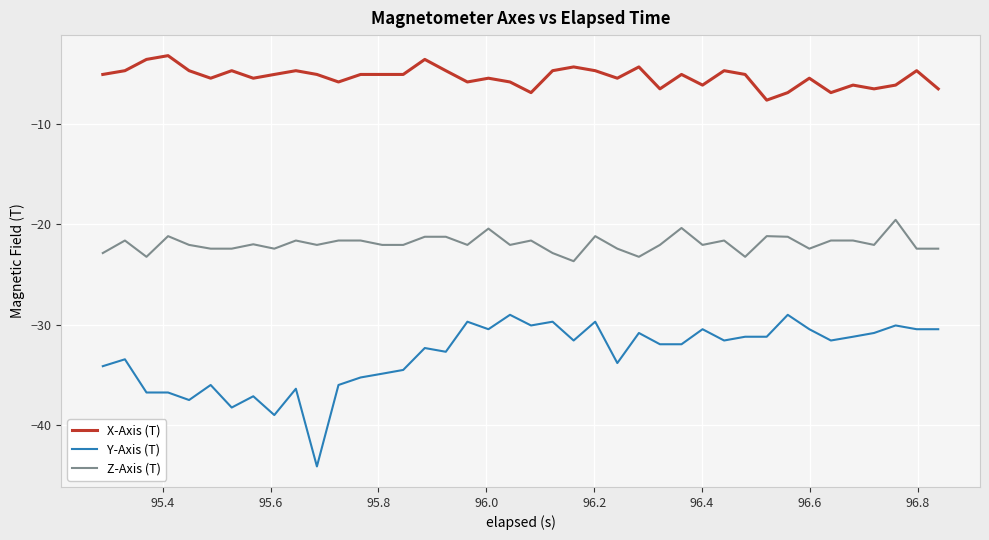

How many lines are shown in the chart?

3